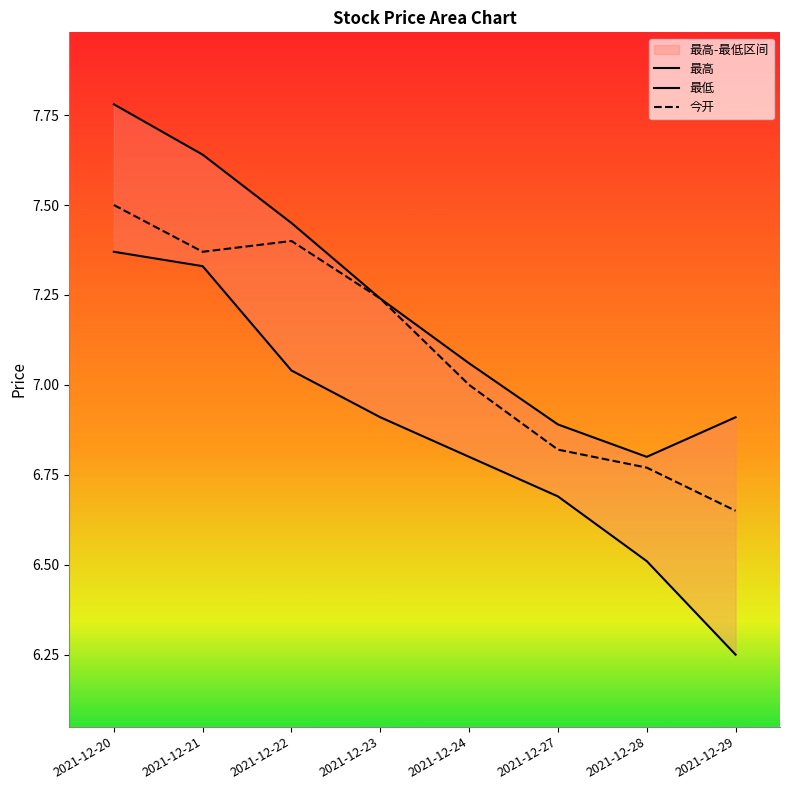

Reading left to right, transcribe all the data shown in this chart.

今开: 7.5	7.4	7.4	7.2	7.0	6.8	6.8	6.7
最高: 7.8	7.6	7.5	7.2	7.1	6.9	6.8	6.9
最低: 7.4	7.3	7.0	6.9	6.8	6.7	6.5	6.2